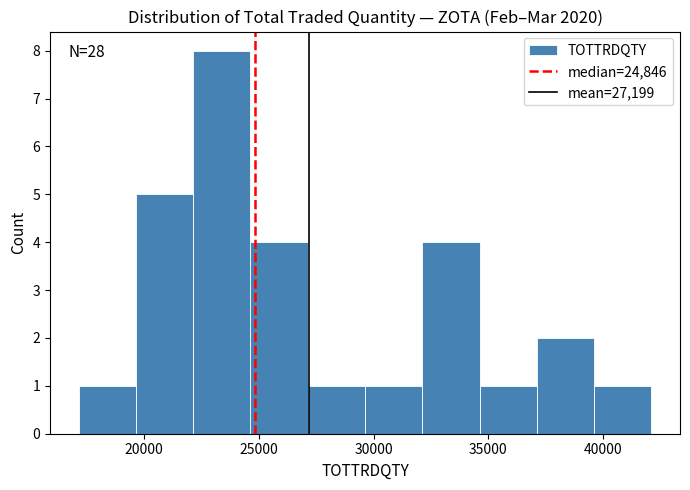

Over which range of the x-axis is the bar tallest?

22000 to 24500